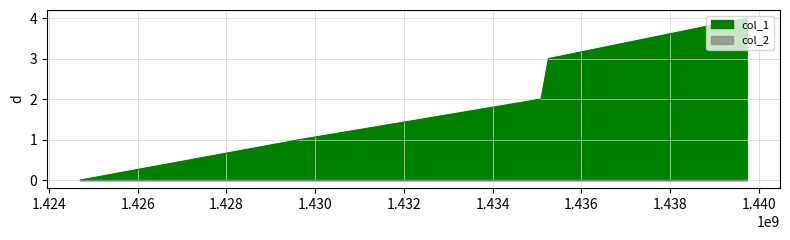

Rank the categories by value from lowest to highest.

1424709264, 1429661085, 1435089860, 1435255467, 1439723066